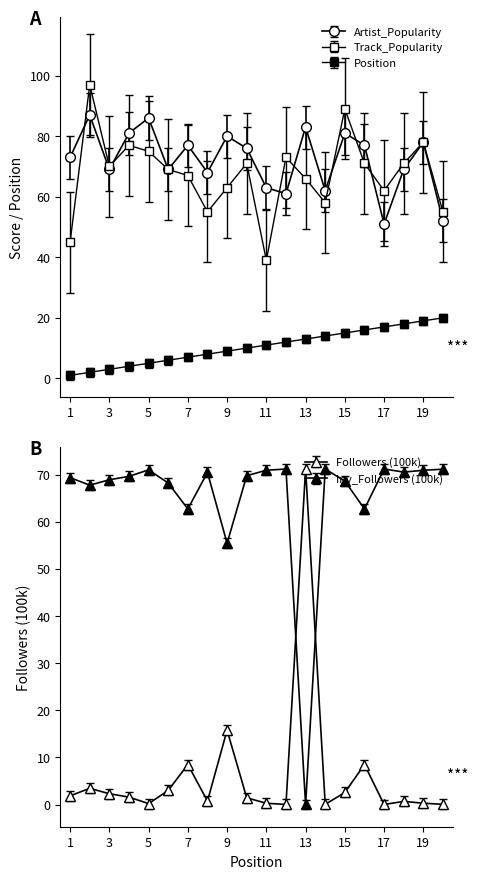

List the labels in order of Artist_Popularity value, largest first.

2, 5, 13, 4, 15, 9, 19, 7, 16, 10, 1, 3, 6, 18, 8, 11, 14, 12, 20, 17